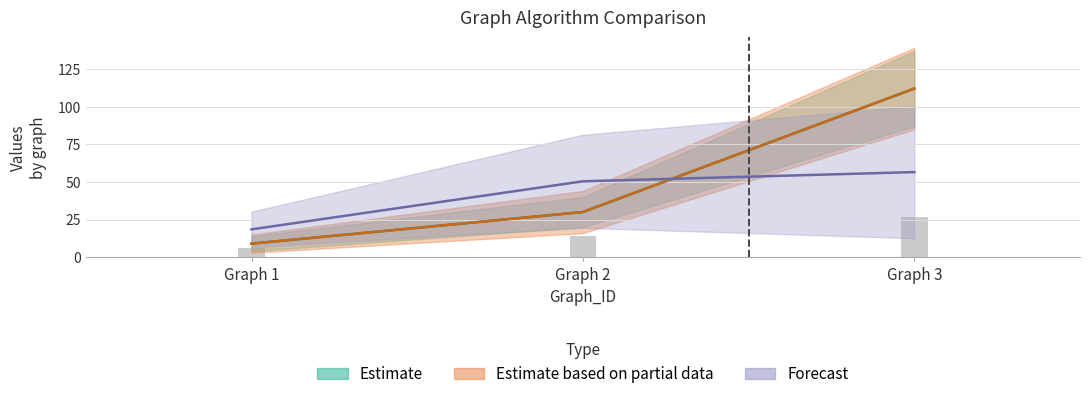

What is the minimum value shown in the chart?

6.0